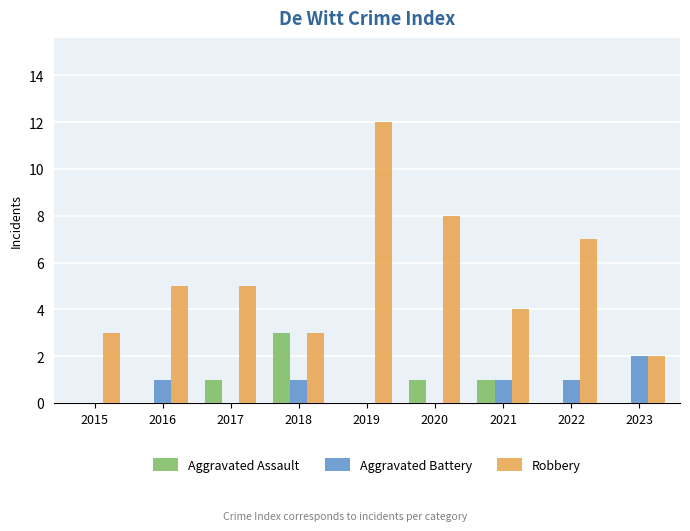

What is the maximum value shown in the chart?

12